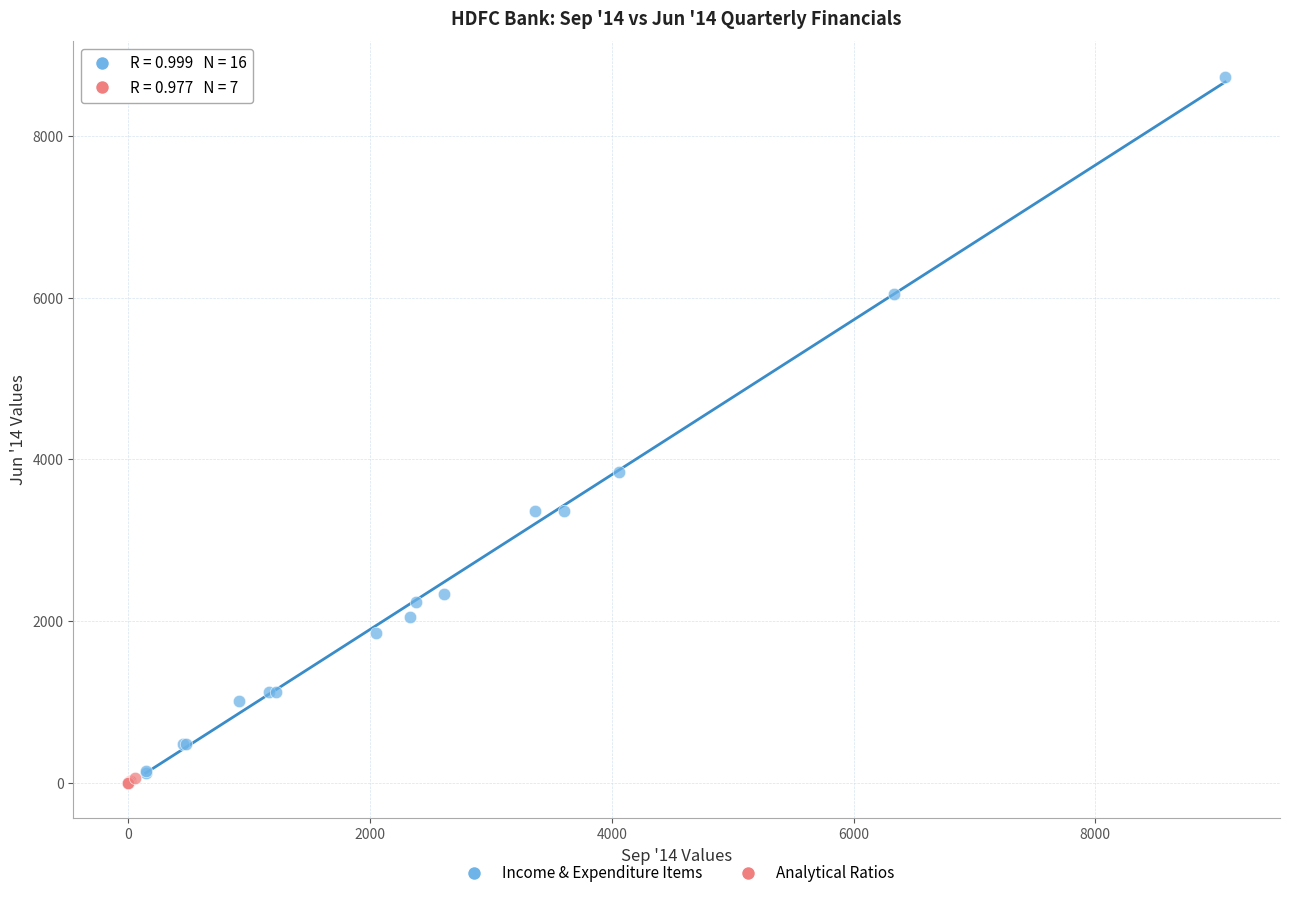

Which series reaches the minimum Y coordinate?

Analytical Ratios